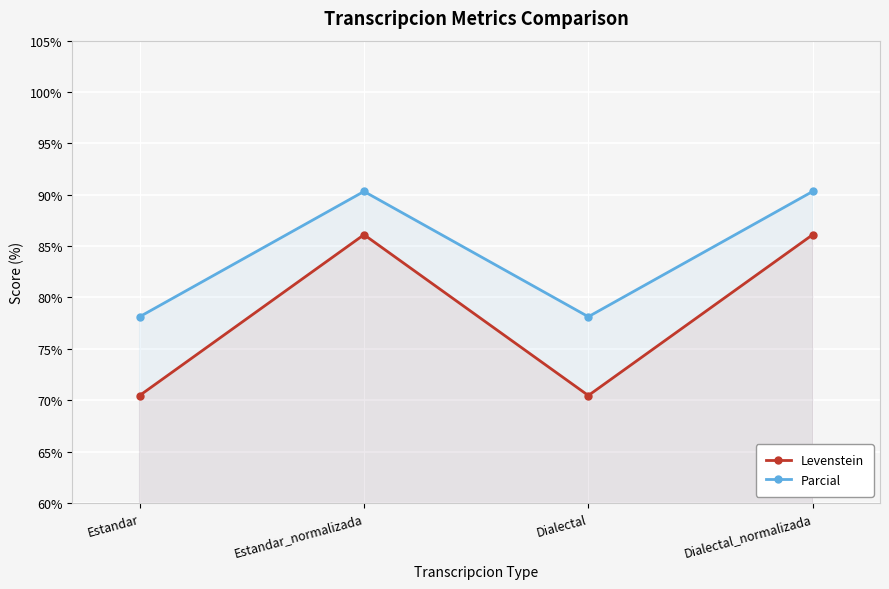

What is the difference between the maximum and second lowest values in the Parcial series?

12.2